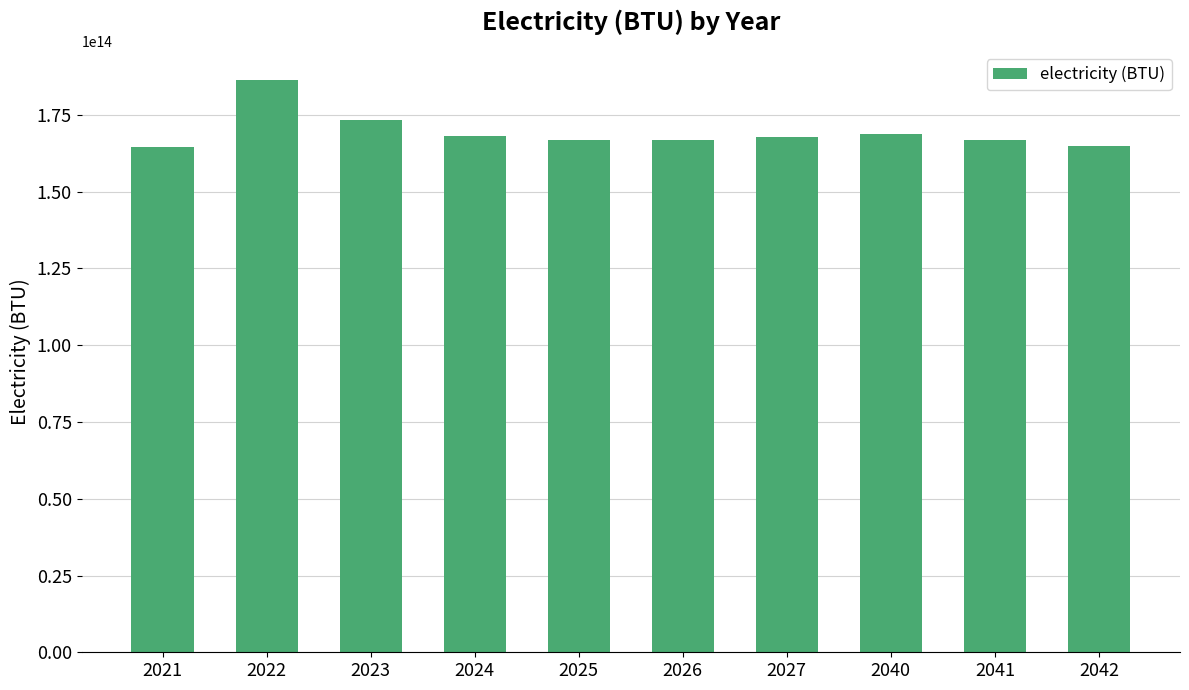

Is it true that the value at 2021 is 164624680644377.9?

True